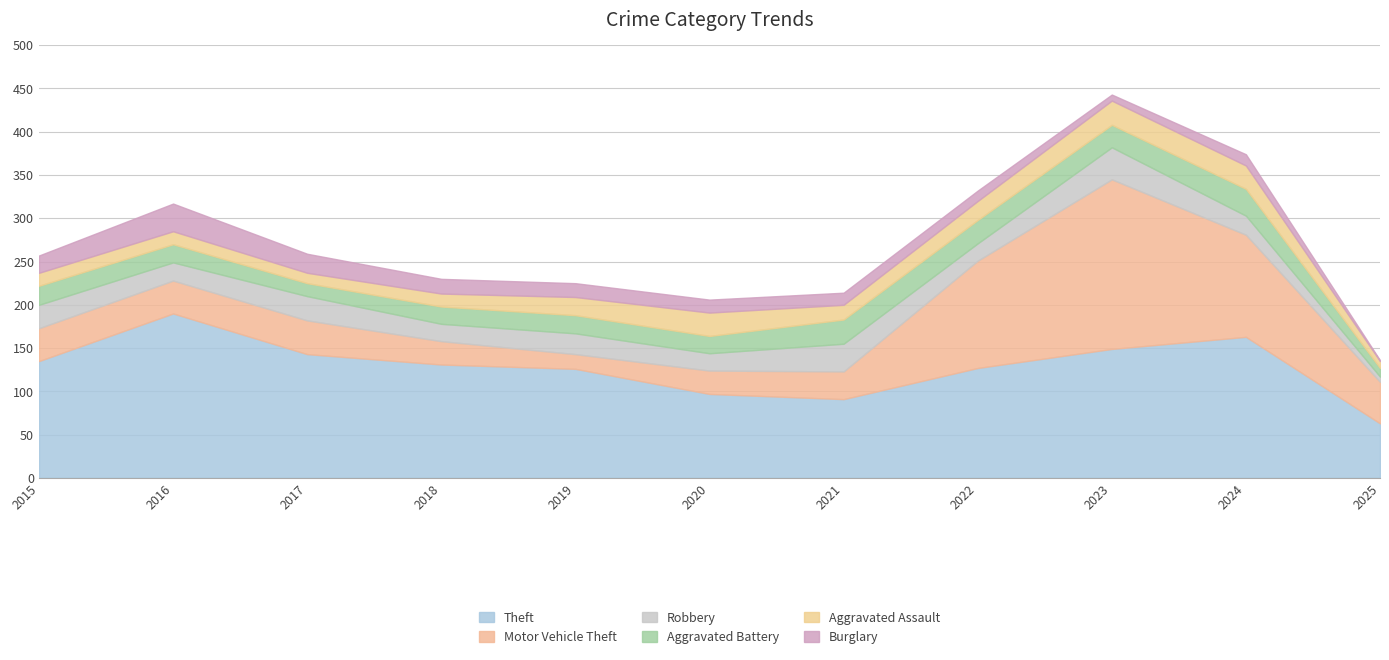

Does the chart display data point markers on the line(s)?

No